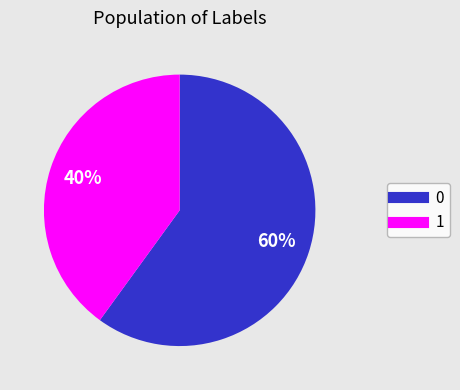

Count the number of slices in the pie.

2